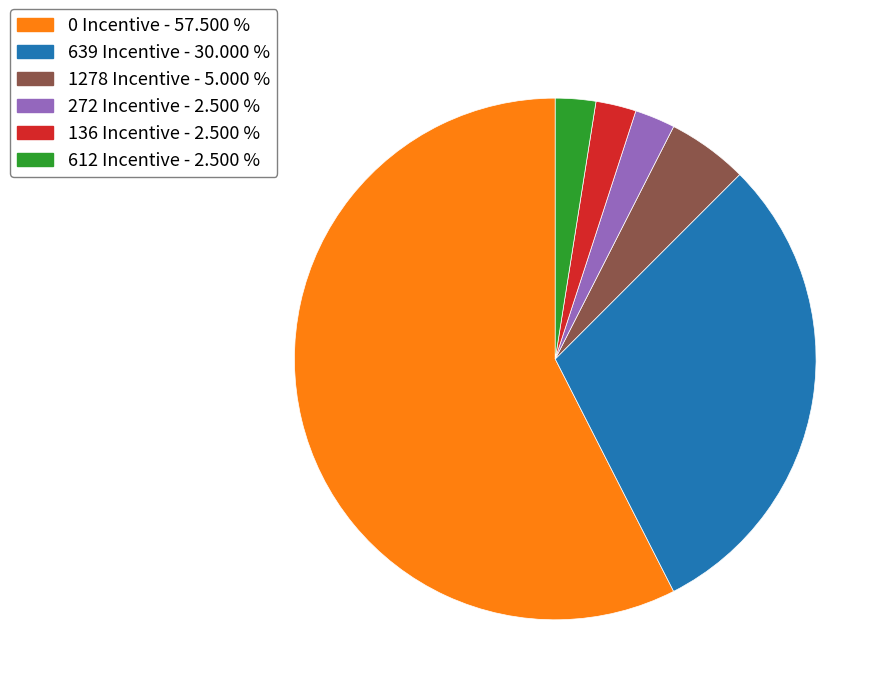

Do 272 Incentive - 2.500 % and 136 Incentive - 2.500 % together represent more than half of the pie?

No